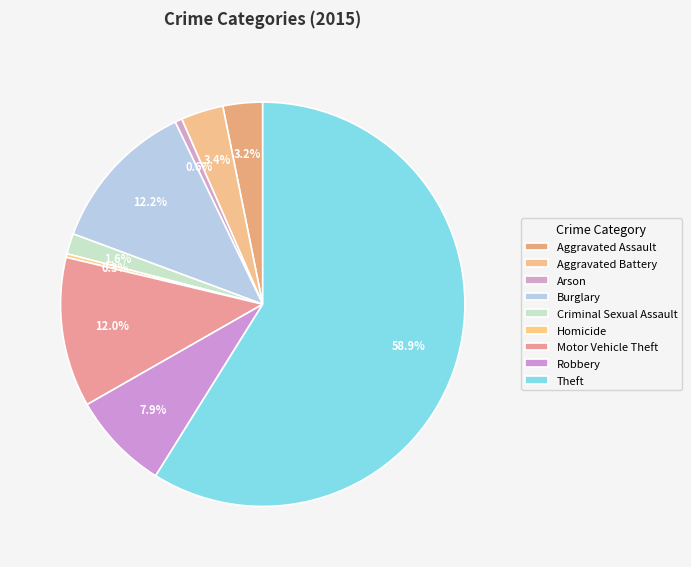

True or false: Theft accounts for 59% of the total.

True